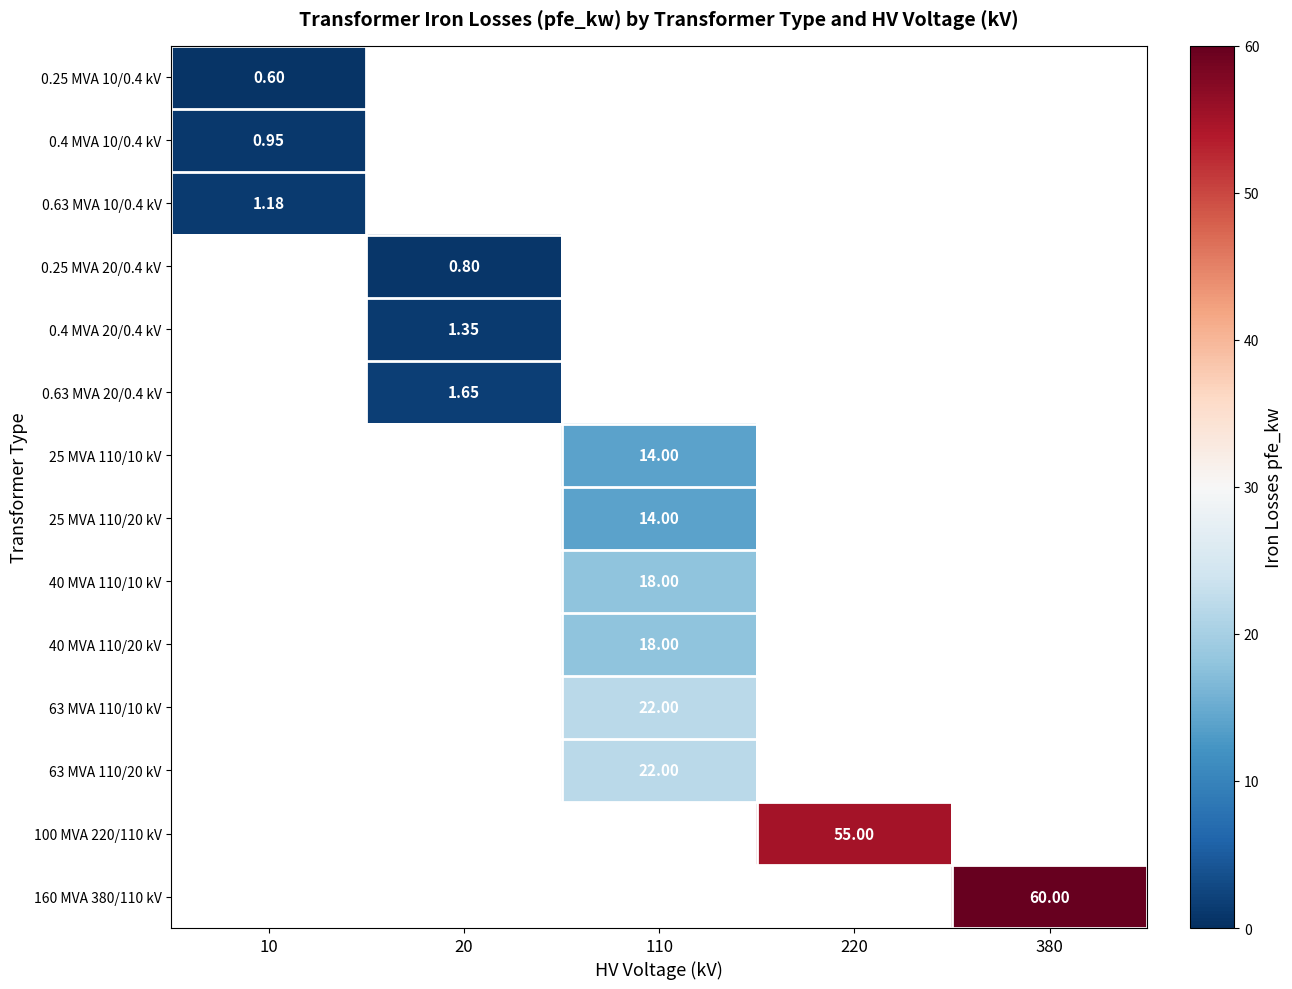

Count the number of categories in the chart.

5